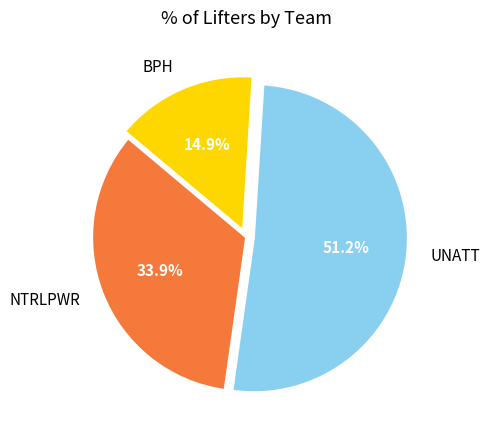

To the nearest percent, what is the difference between the largest and smallest slice percentages?

36%